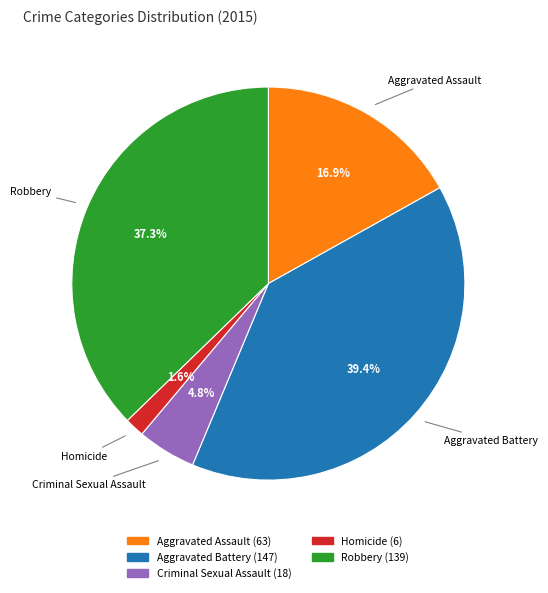

How much of the chart is everything except Aggravated Battery?

60.6%